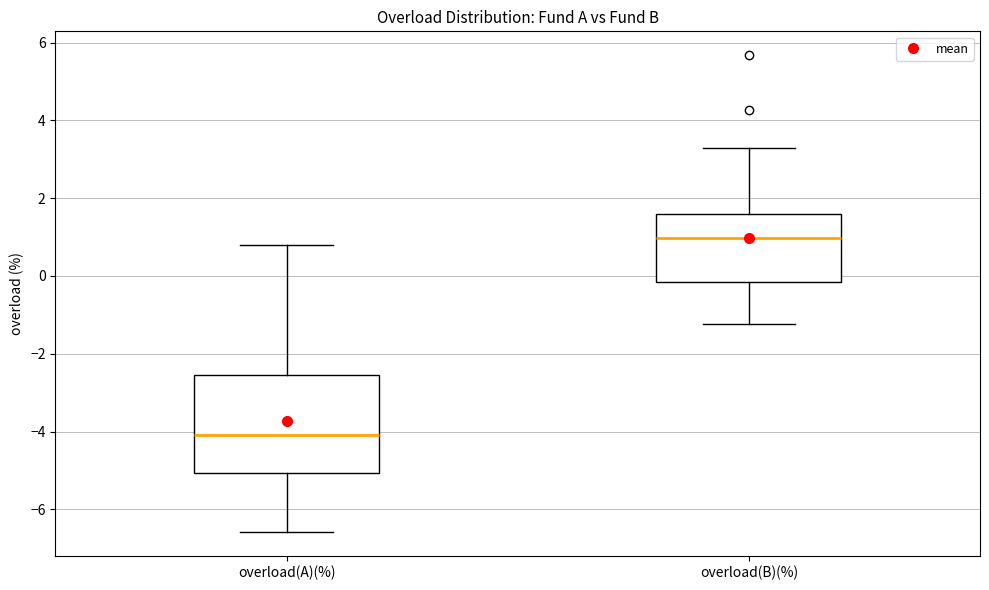

Where does the lower whisker of the box for overload(A)(%) end on the y-axis? The values are not printed on the chart, so give them approximately, as read against the axis.

-6.6